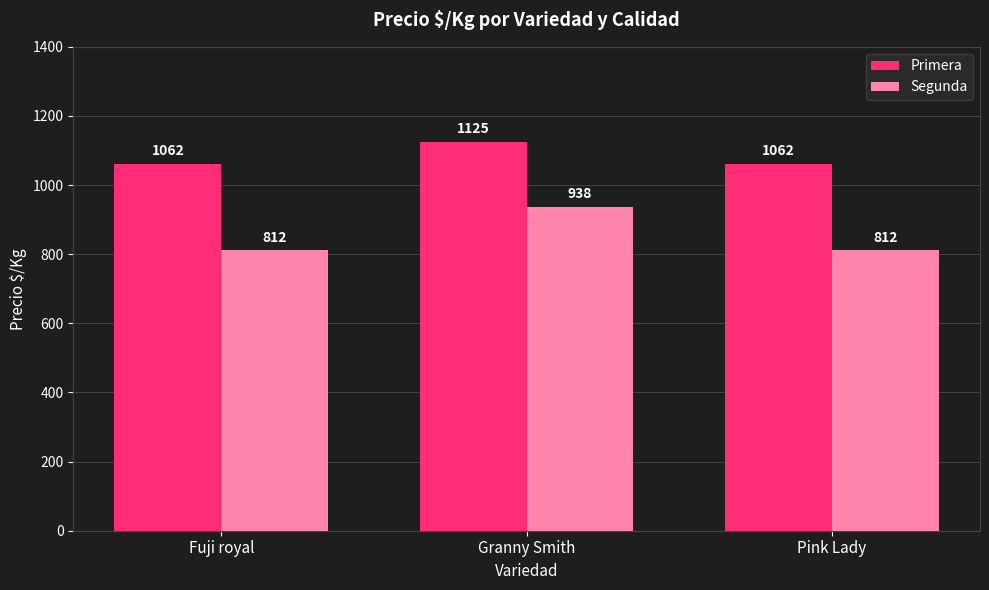

Rank the series at Granny Smith from lowest to highest value.

Segunda, Primera